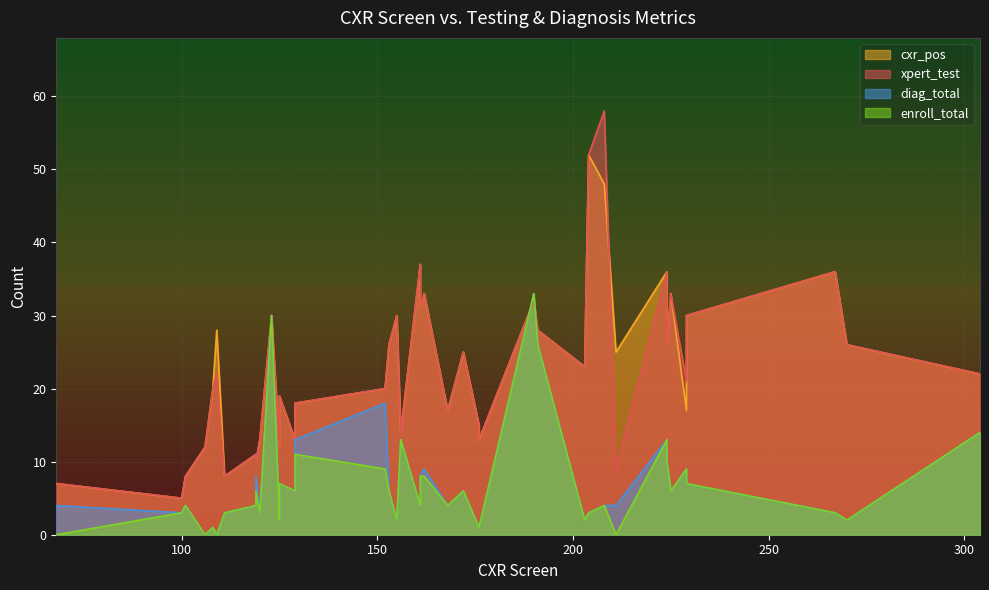

After their last crossing, which series has the higher values: enroll_total or xpert_test?

xpert_test